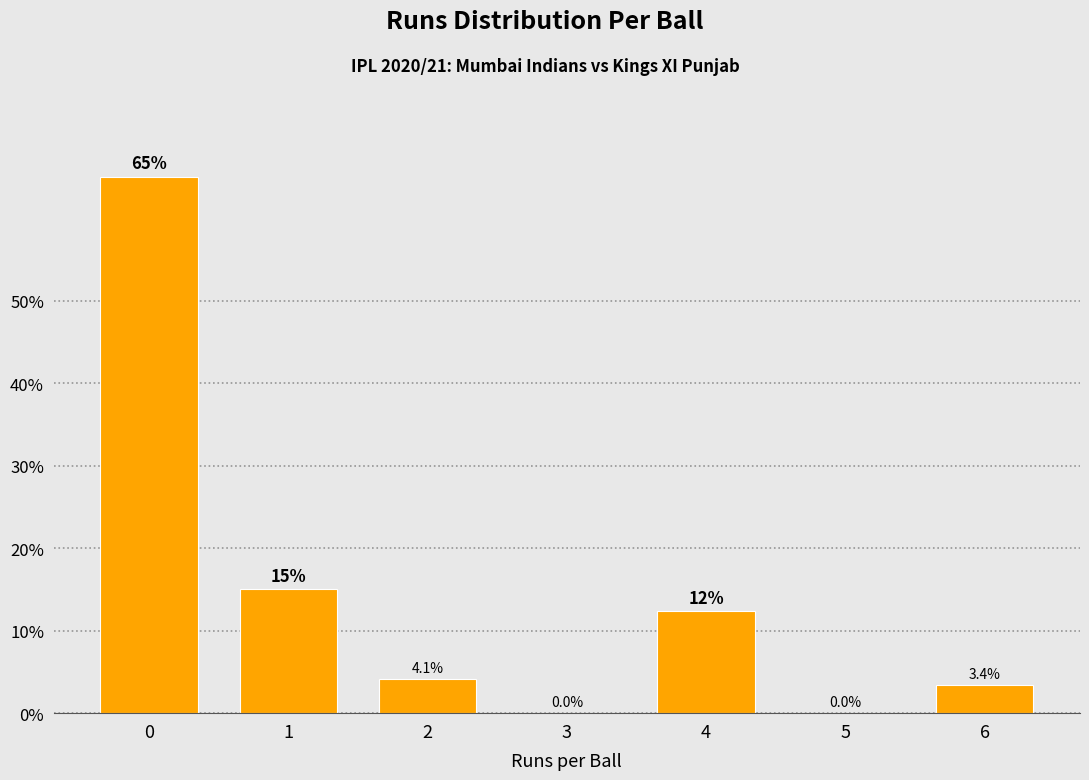

Reading right to left, list all the values displayed in this chart.

6=3.4	5=0.0	4=12.3	3=0.0	2=4.1	1=15.1	0=65.1